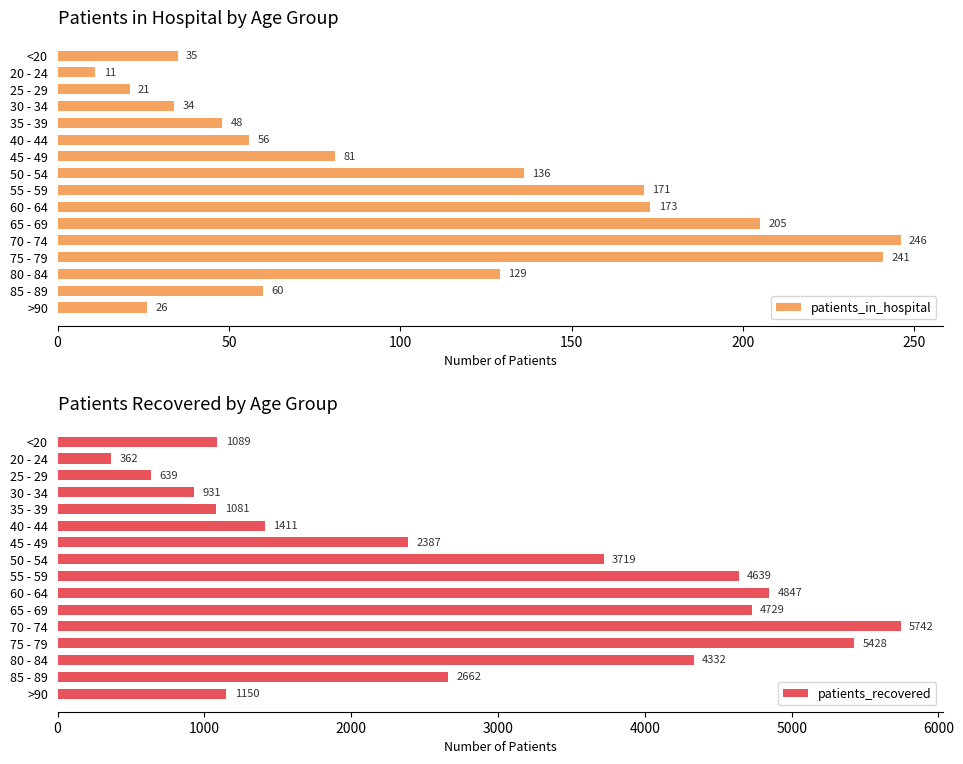

How many bars are there in total?

32